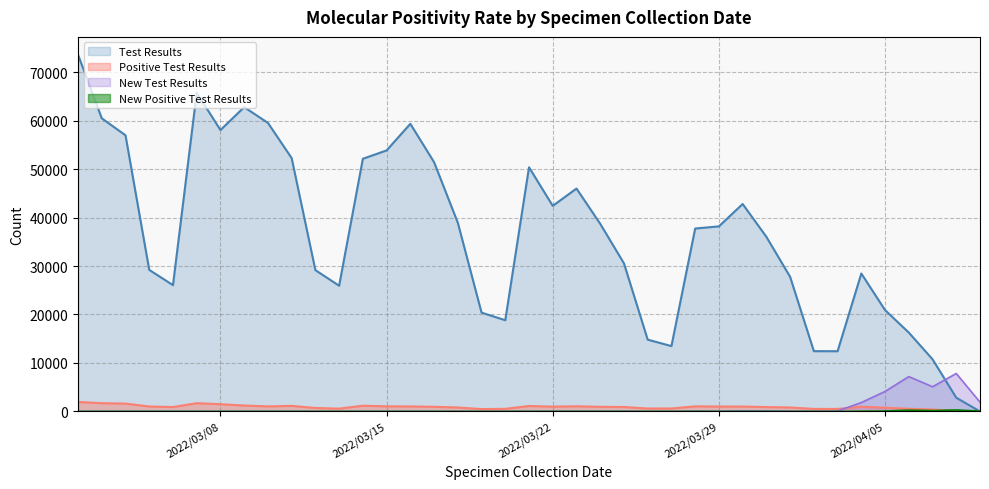

How many positive values does the Positive Test Results series have?

38